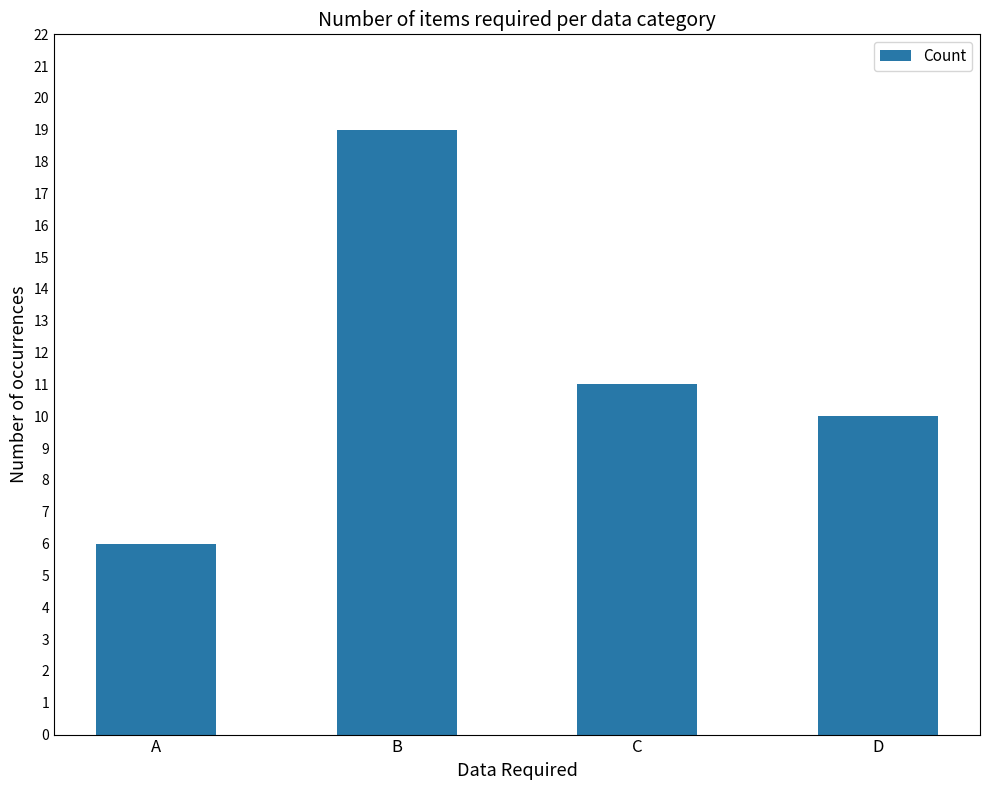

At which label is the value closest to 12?

C